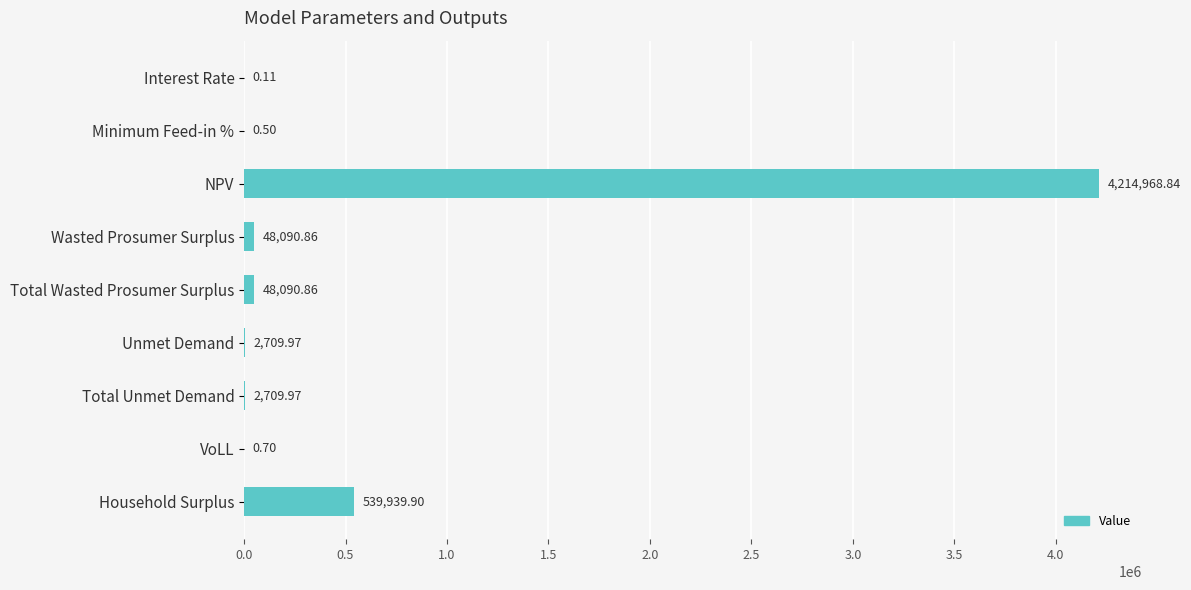

Which has a higher value, Wasted Prosumer Surplus or NPV?

NPV